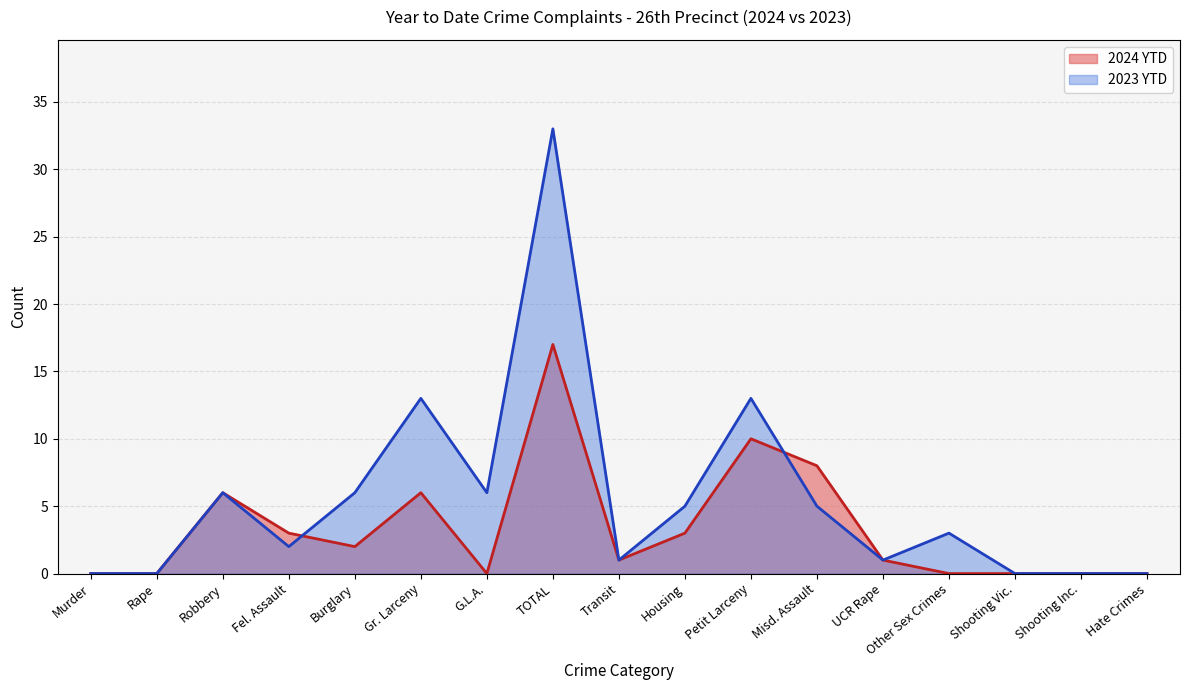

Reading right to left, extract all data points from this chart.

2024 YTD: Hate Crimes=0	Shooting Inc.=0	Shooting Vic.=0	Other Sex Crimes=0	UCR Rape=1	Misd. Assault=8	Petit Larceny=10	Housing=3	Transit=1	TOTAL=17	G.L.A.=0	Gr. Larceny=6	Burglary=2	Fel. Assault=3	Robbery=6	Rape=0	Murder=0
2023 YTD: Hate Crimes=0	Shooting Inc.=0	Shooting Vic.=0	Other Sex Crimes=3	UCR Rape=1	Misd. Assault=5	Petit Larceny=13	Housing=5	Transit=1	TOTAL=33	G.L.A.=6	Gr. Larceny=13	Burglary=6	Fel. Assault=2	Robbery=6	Rape=0	Murder=0